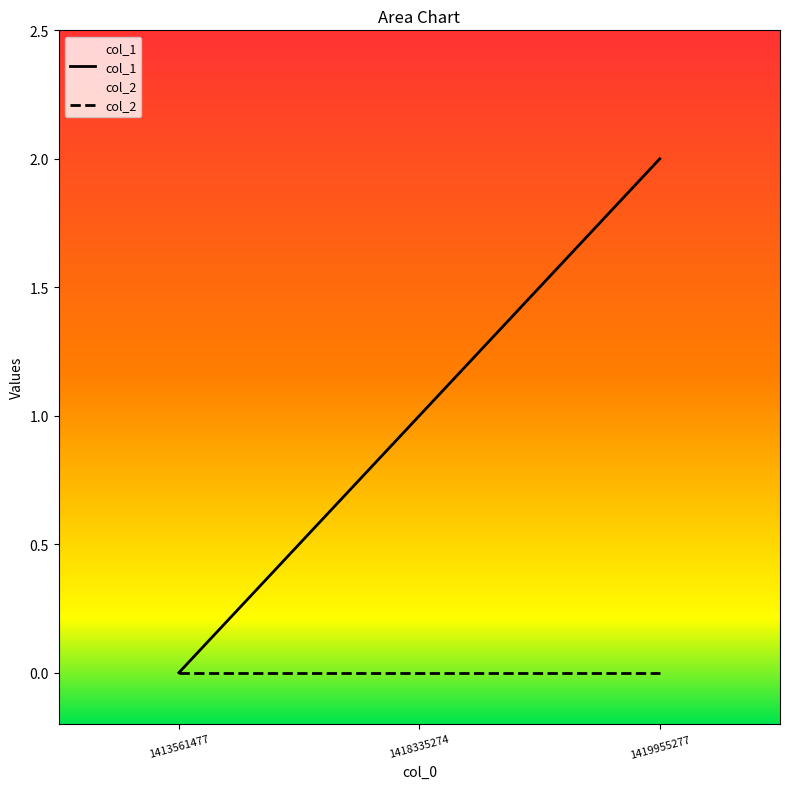

What is the approximate value at 1418335274?

1